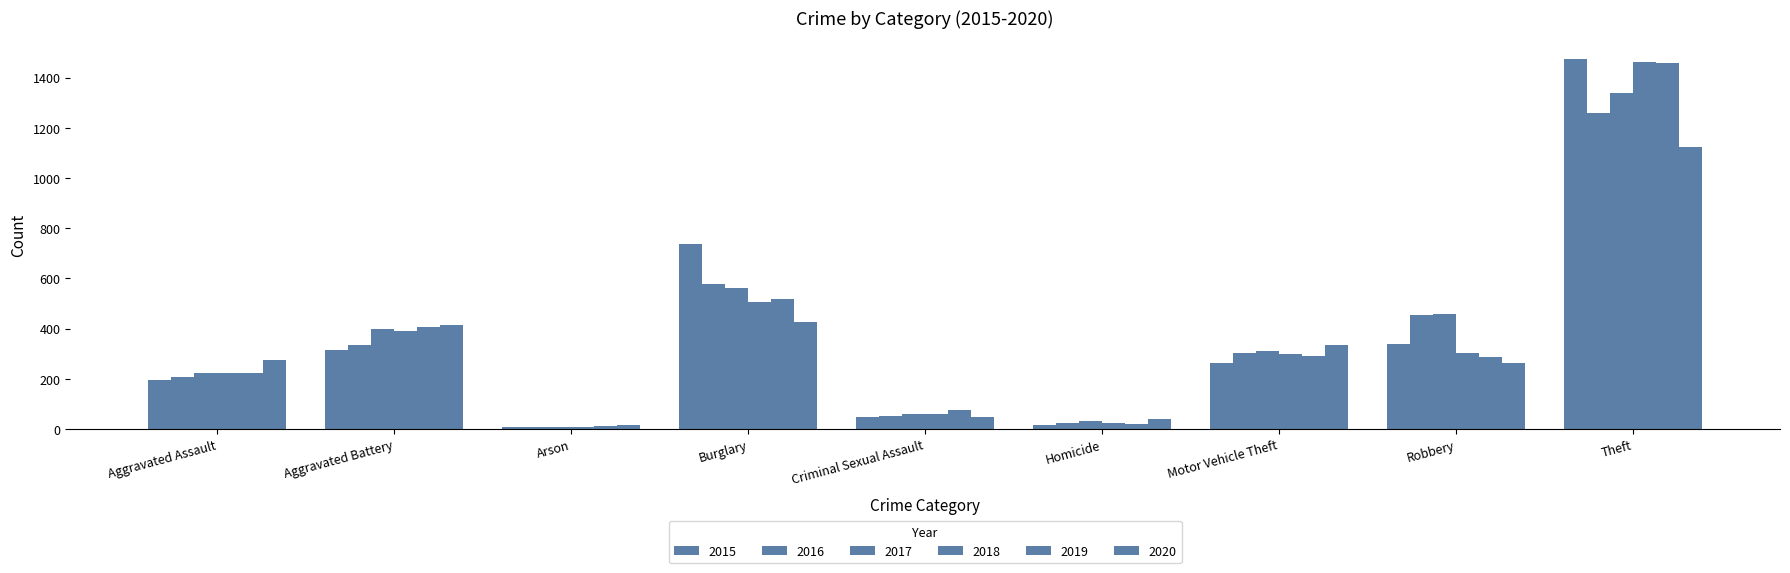

Which has a higher value, Homicide or Motor Vehicle Theft?

Motor Vehicle Theft